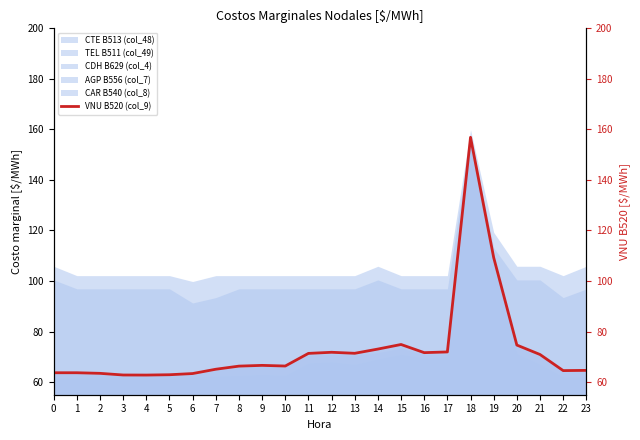

At which category does the chart reach its peak across all series?

18